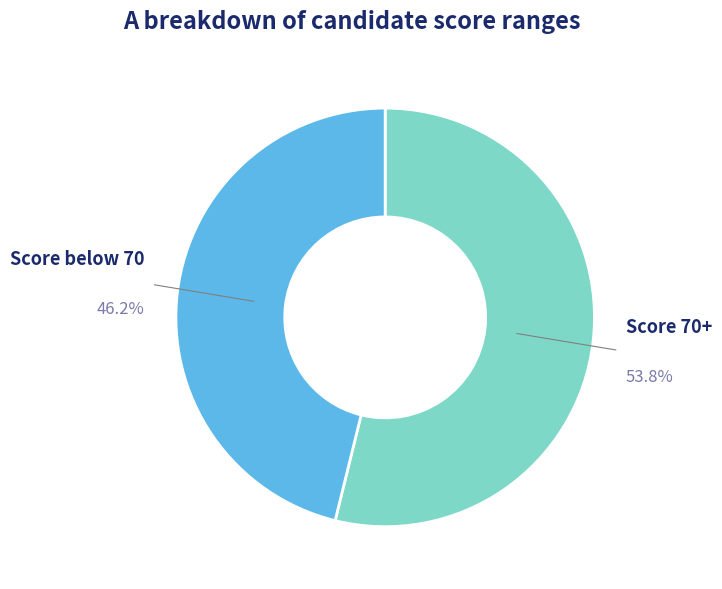

Is there a majority slice in this chart?

Yes